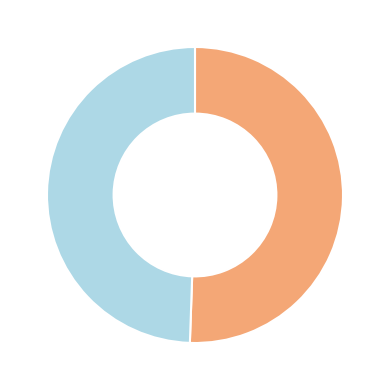

How many slices are in this pie chart?

2